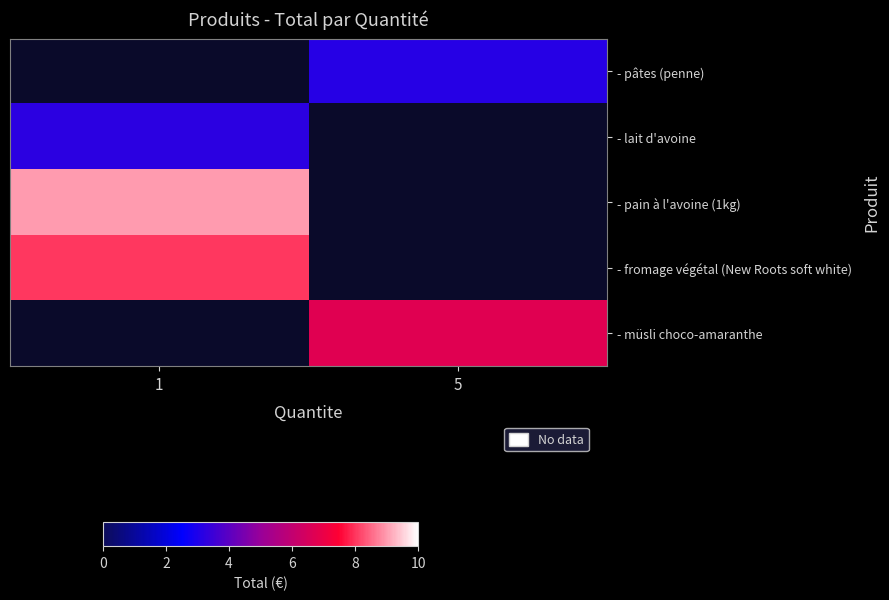

Between 1 and 5, which is larger?

5